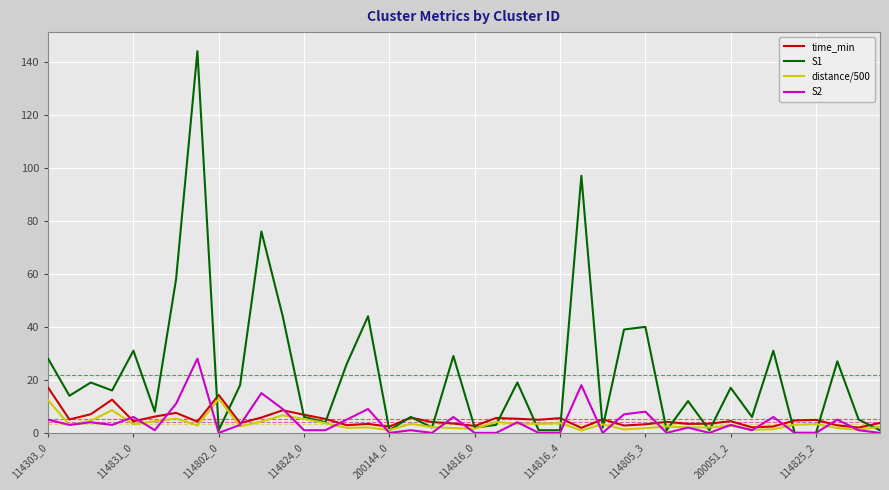

Is this an area chart (filled region under the line)?

No